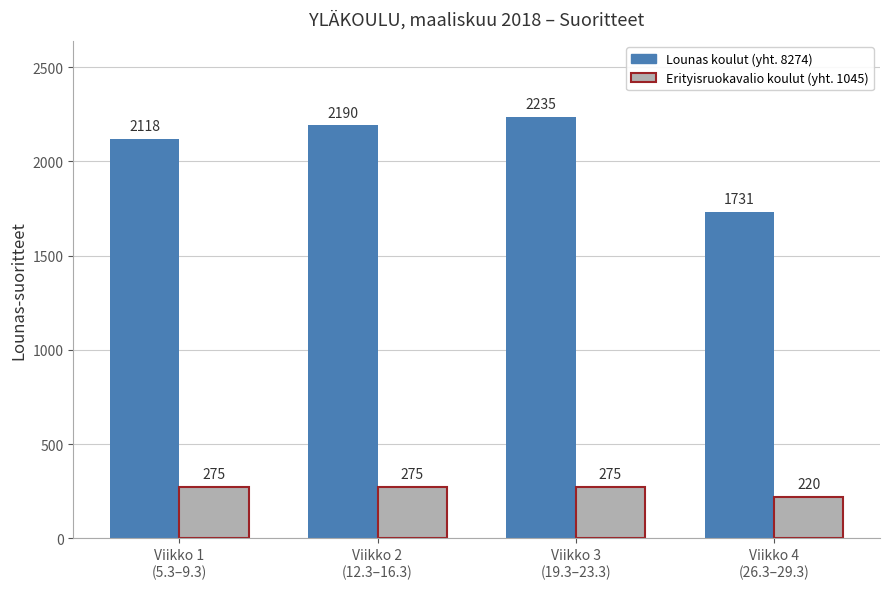

What is the maximum value shown in the chart?

2235